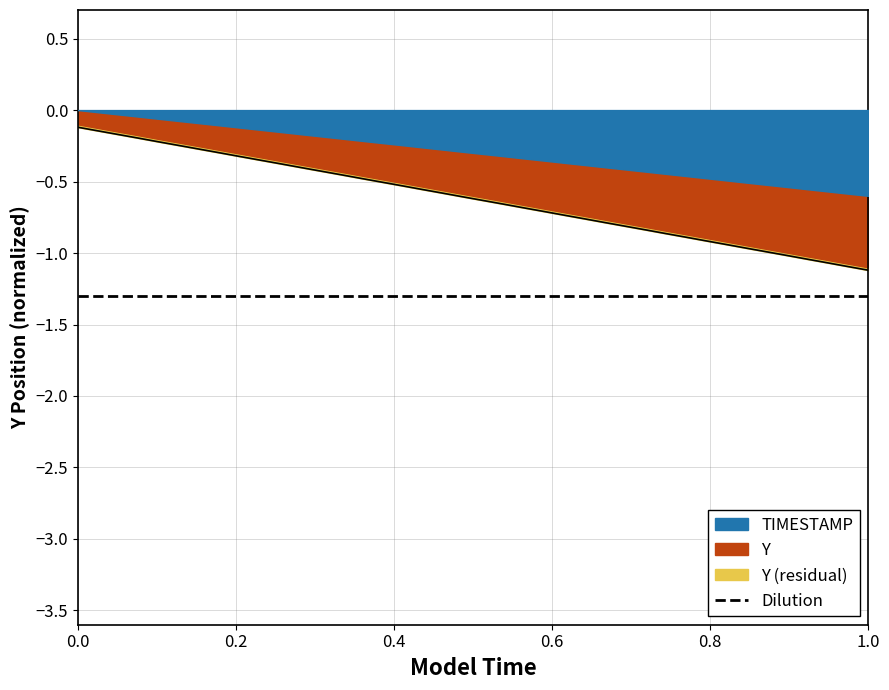

What is the value of the 14th point from the left?

-0.5